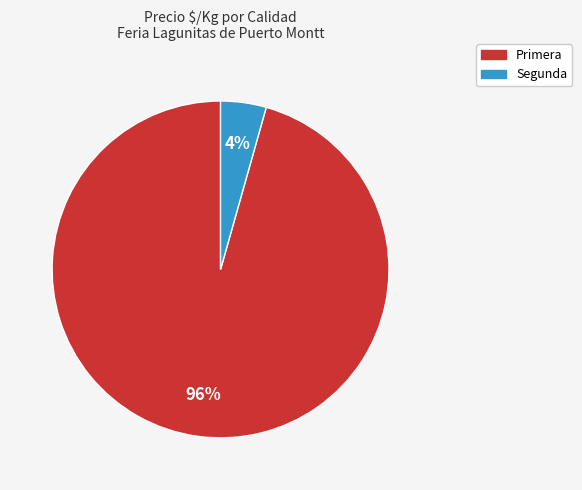

Count the number of slices in the pie.

2